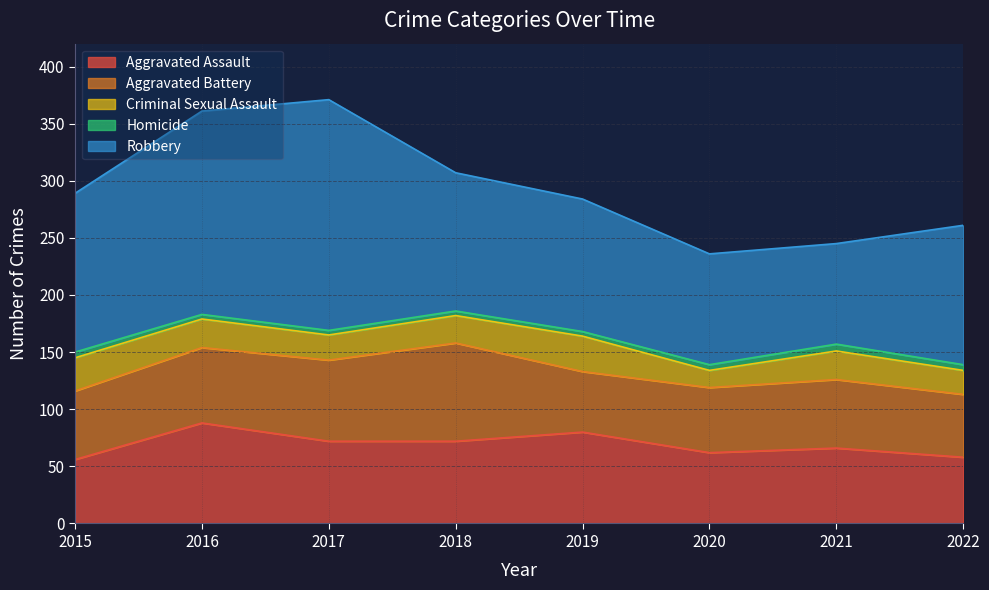

How many lines are shown in the chart?

5